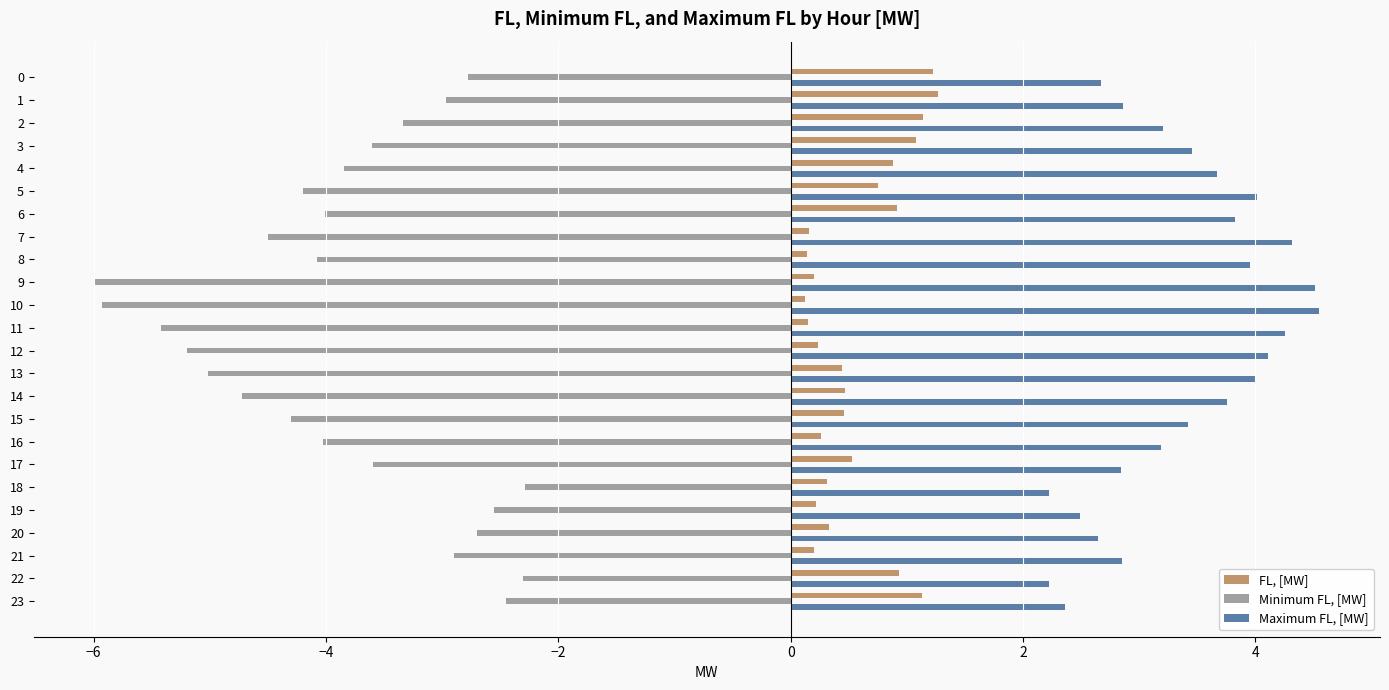

What is the sum of all Maximum FL, [MW] values?

81.4